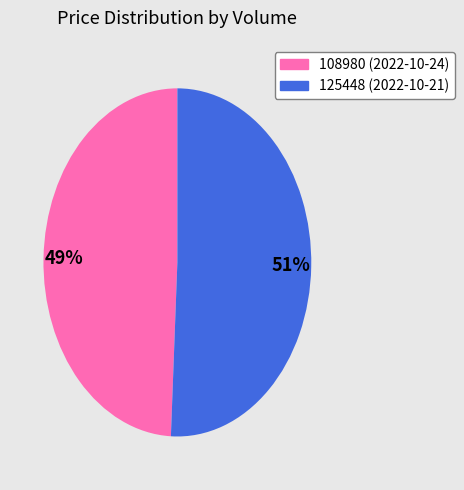

Between 125448 and 108980, which is larger?

125448